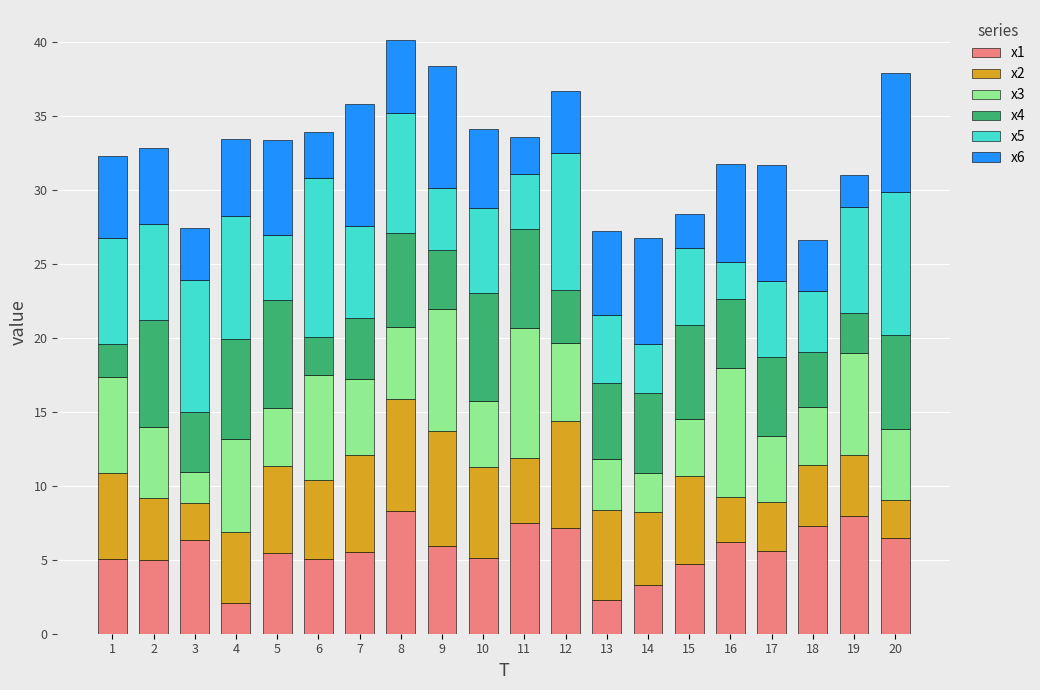

What are all the series names shown in the legend?

x1, x2, x3, x4, x5, x6